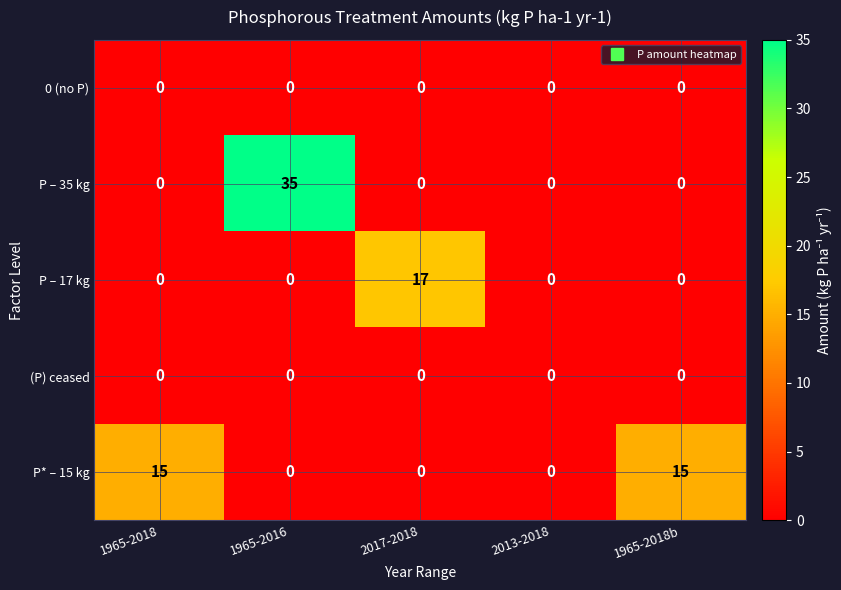

Which series has the widest spread of values?

P – 35 kg